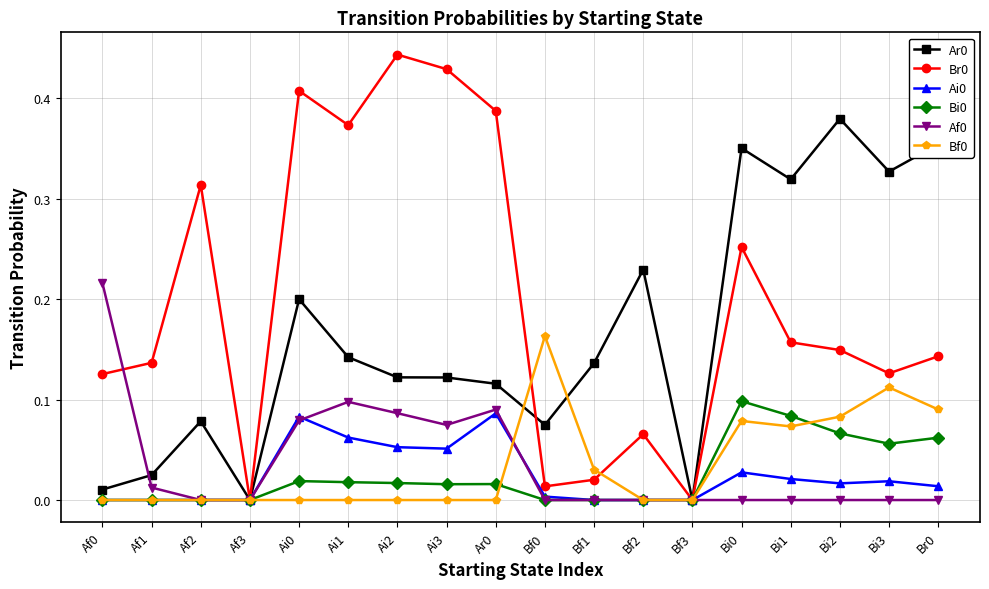

At which label does Ar0 reach its peak?

Bi2